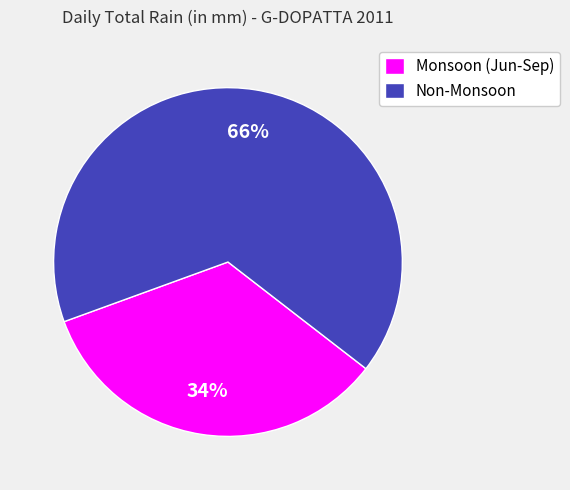

Approximately how many times larger is the value at Non-Monsoon compared to Monsoon (Jun-Sep)?

1.9